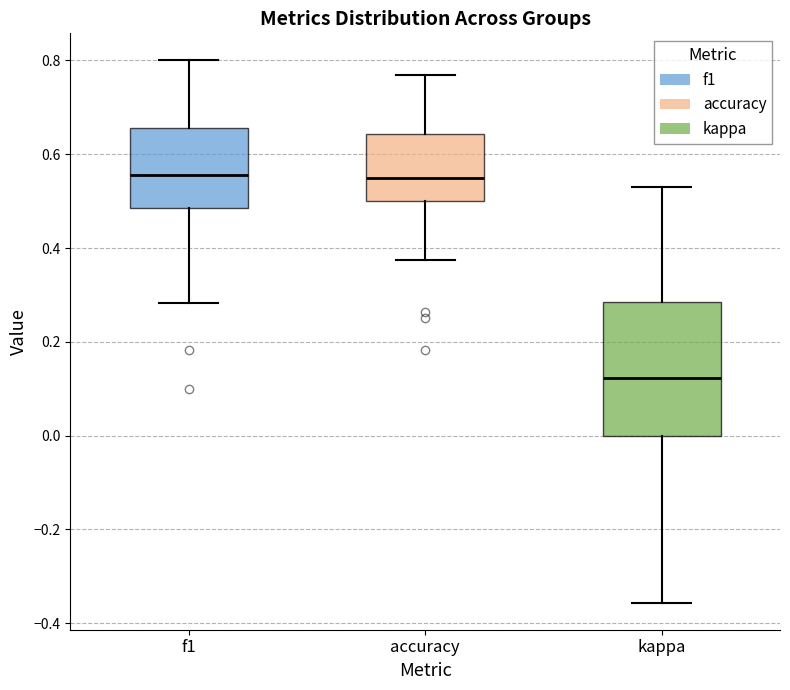

Reading left to right, transcribe this box plot: for each box, give where its median line is, the range the box spans, and where its two whiskers end, as read against the y-axis. The values are not printed on the chart, so give them approximately, as read against the axis.

f1: median 0.56, box 0.48 to 0.66, whiskers 0.28 to 0.80
accuracy: median 0.56, box 0.50 to 0.64, whiskers 0.38 to 0.76
kappa: median 0.12, box 0.00 to 0.28, whiskers -0.36 to 0.54